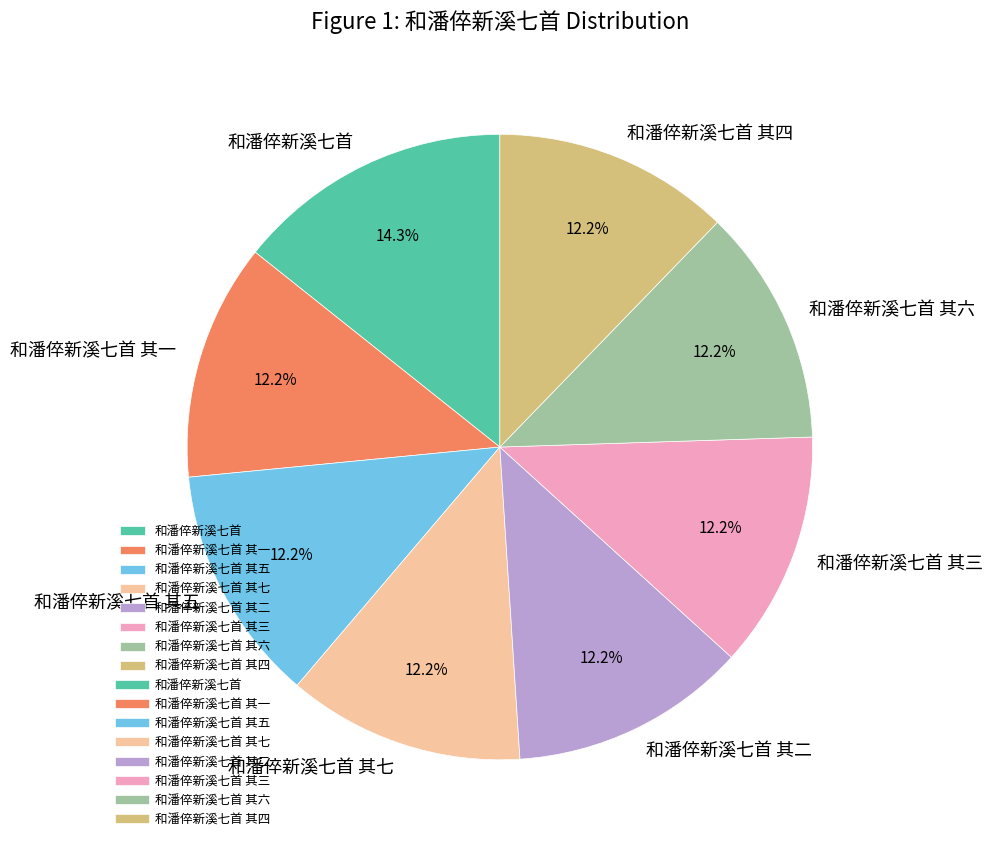

Count the number of slices in the pie.

8